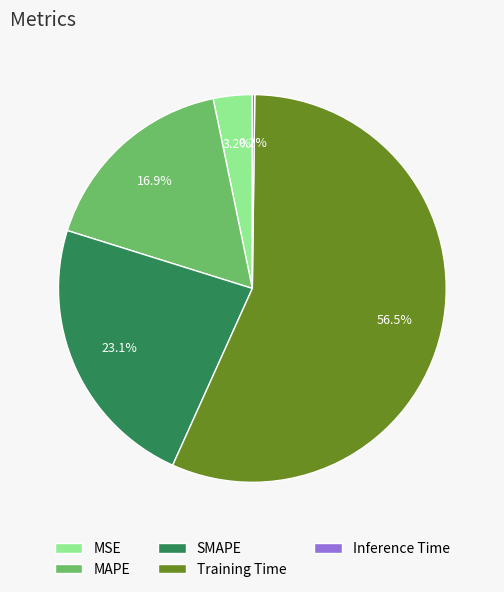

Which category has the biggest portion of the pie?

Training Time